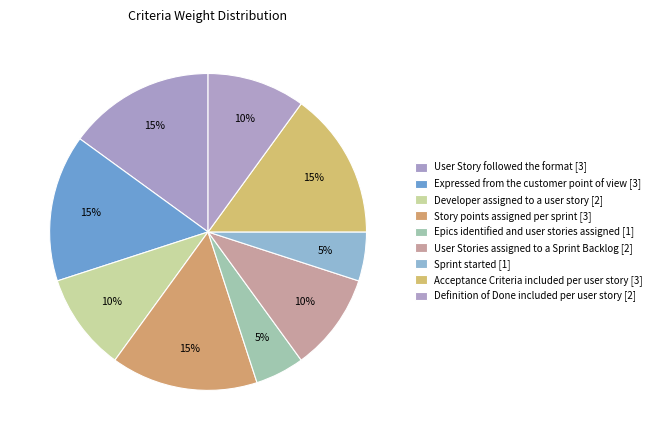

True or false: Expressed from the customer point of view accounts for 15% of the total.

True